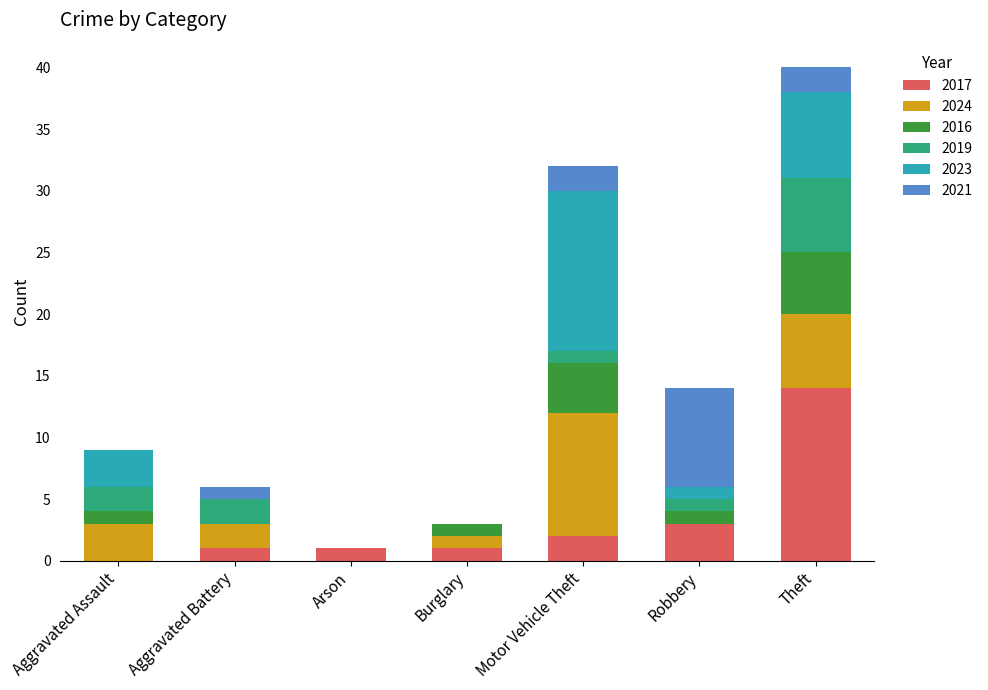

What is the total value across all series at Robbery?

14